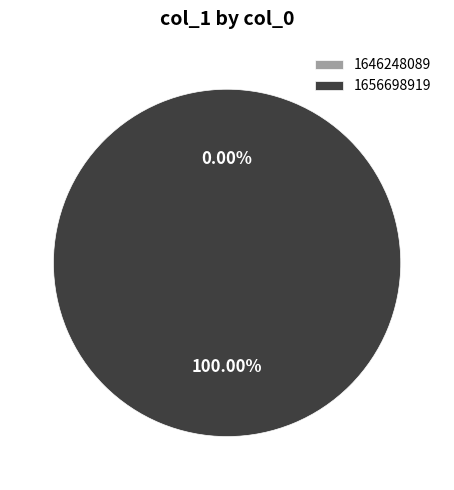

What is the smallest slice in the pie chart?

1646248089